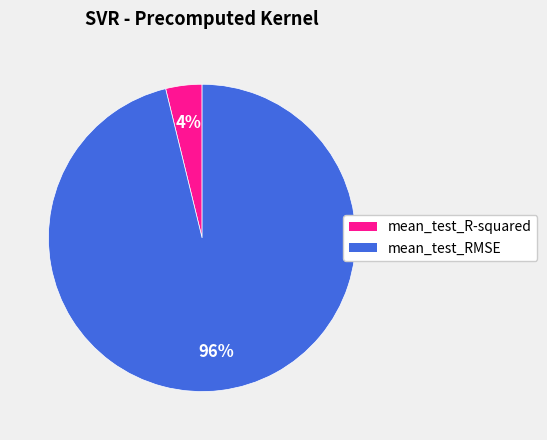

Between mean_test_RMSE and mean_test_R-squared, which is larger?

mean_test_RMSE